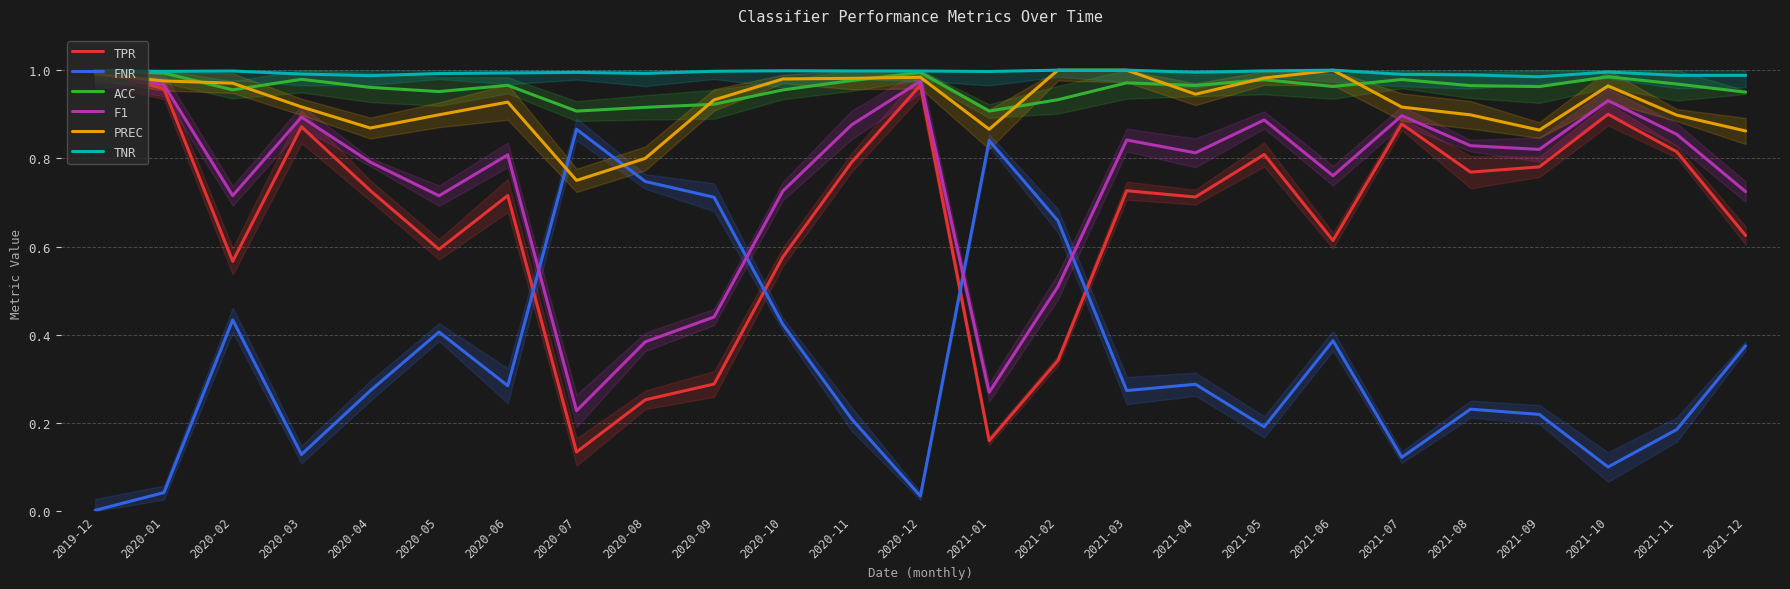

What is the total value across all series at 2021-01?

4.0